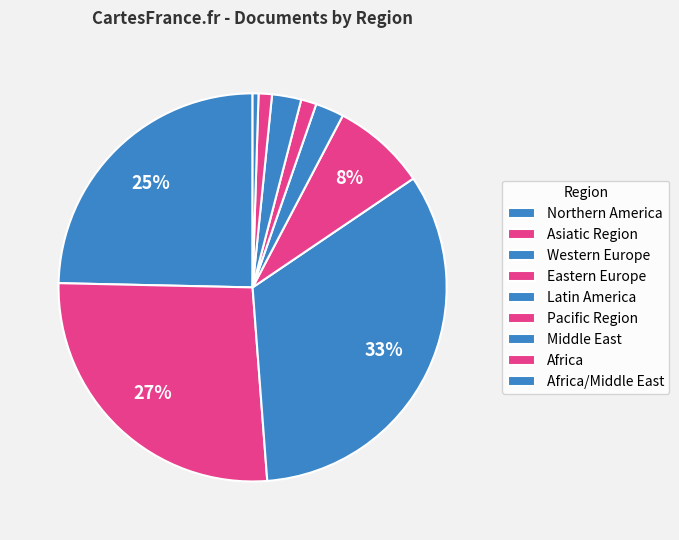

Is Latin America the majority of the pie?

No